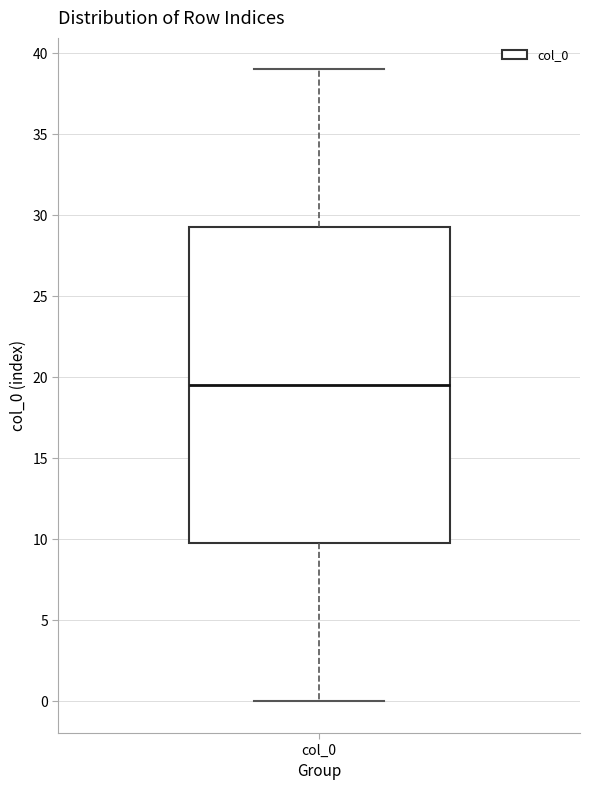

Transcribe this box plot: give where the median line is, the range the box spans, and where the two whiskers end, as read against the y-axis. The values are not printed on the chart, so give them approximately, as read against the axis.

median 19.5, box 10.0 to 29.5, whiskers 0.0 to 39.0